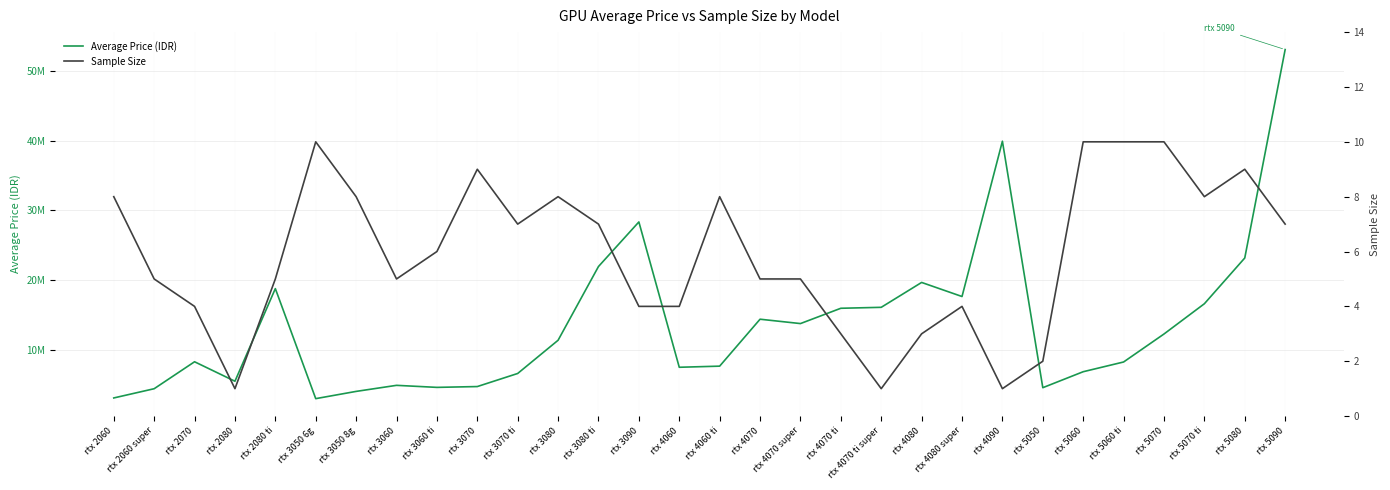

True or false: Sample Size has more than 1 points higher than both neighbors.

True